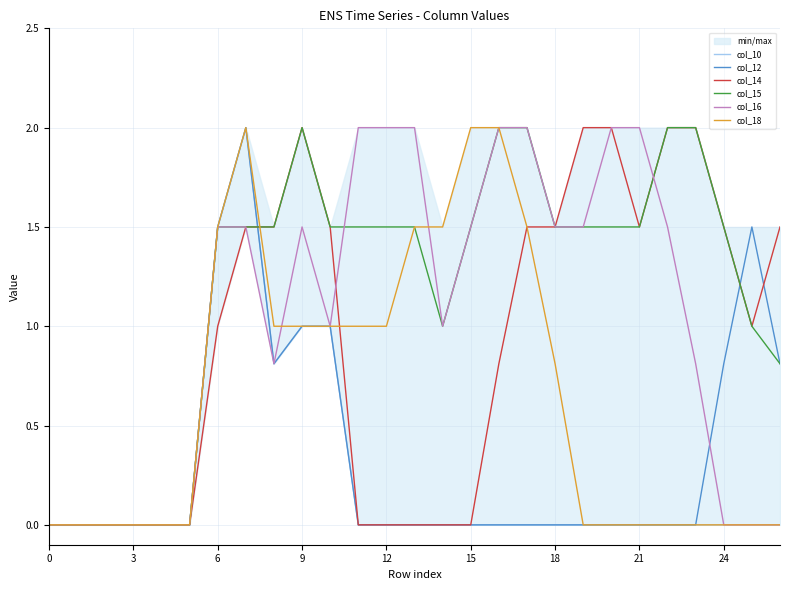

How many data points in col_15 are above 1?

18